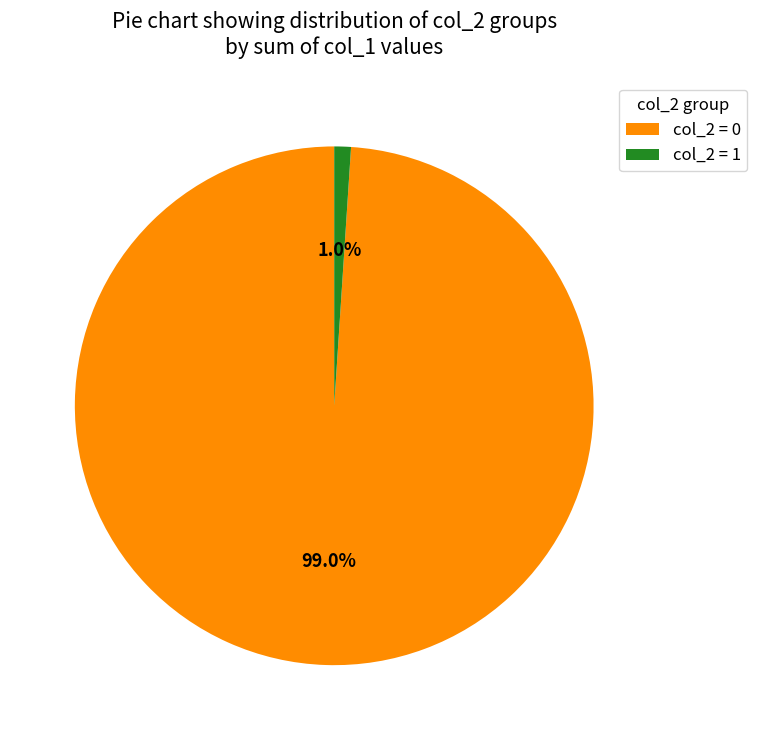

Between col_2 = 0 and col_2 = 1, which is larger?

col_2 = 0